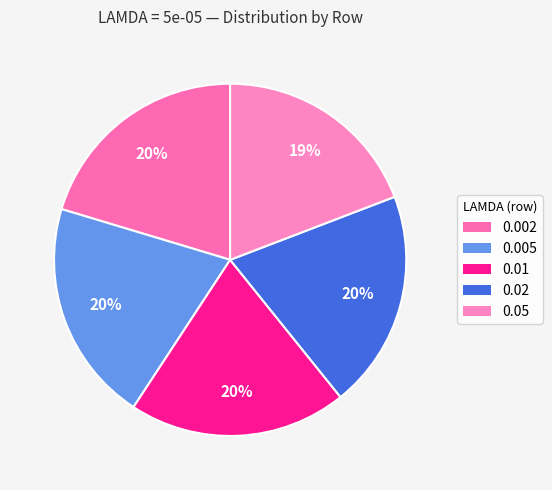

Is there any slice that represents more than half of the pie?

No